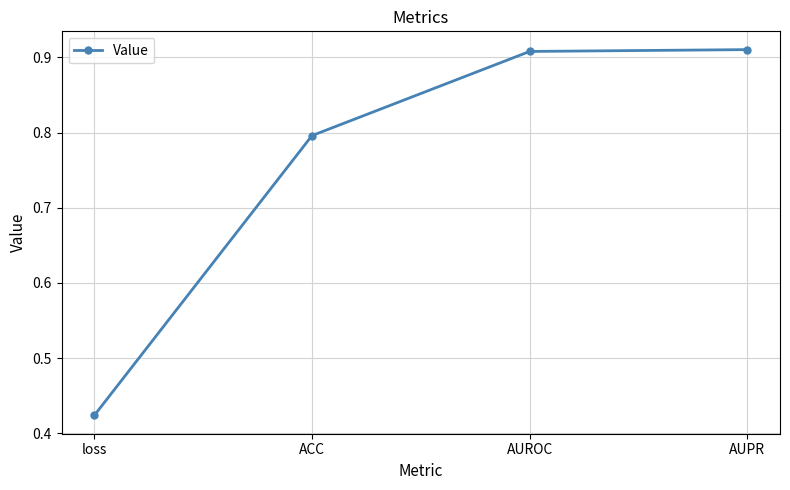

What position from the left is loss?

1